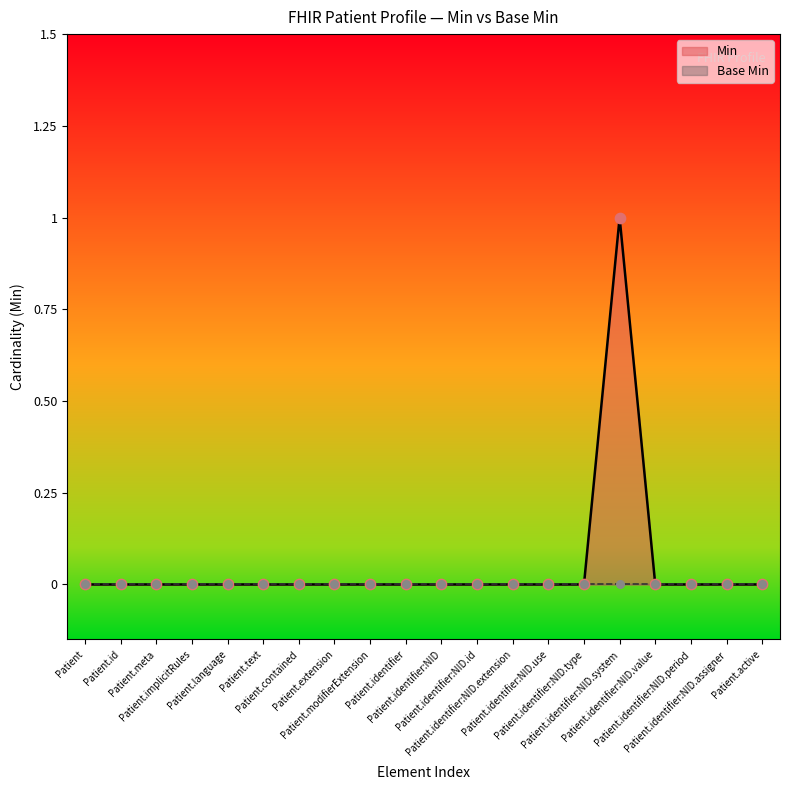

Between Patient.meta and Patient.implicitRules, which is larger?

Patient.meta